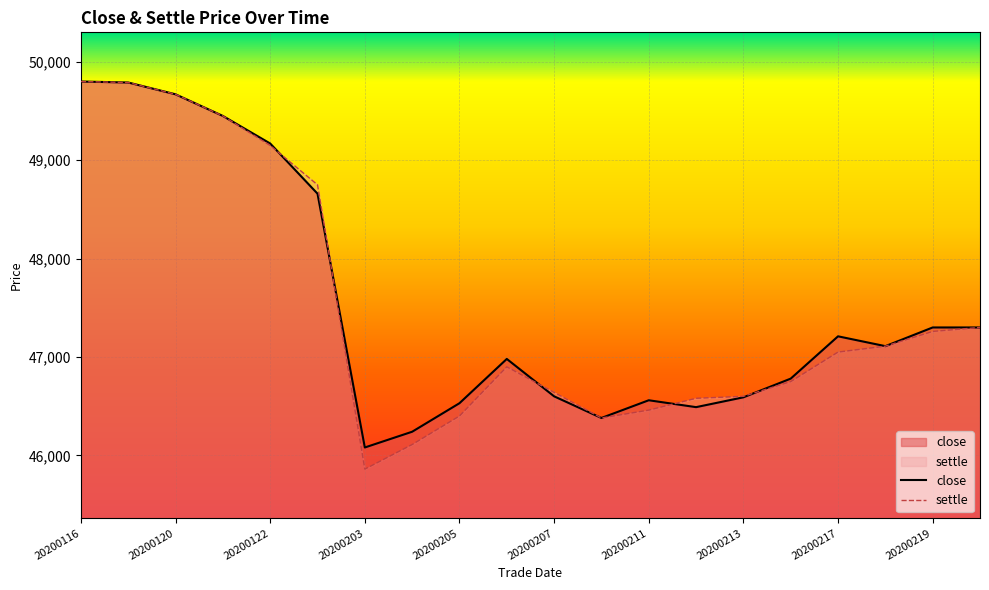

True or false: close has more than 0 points higher than both neighbors.

True